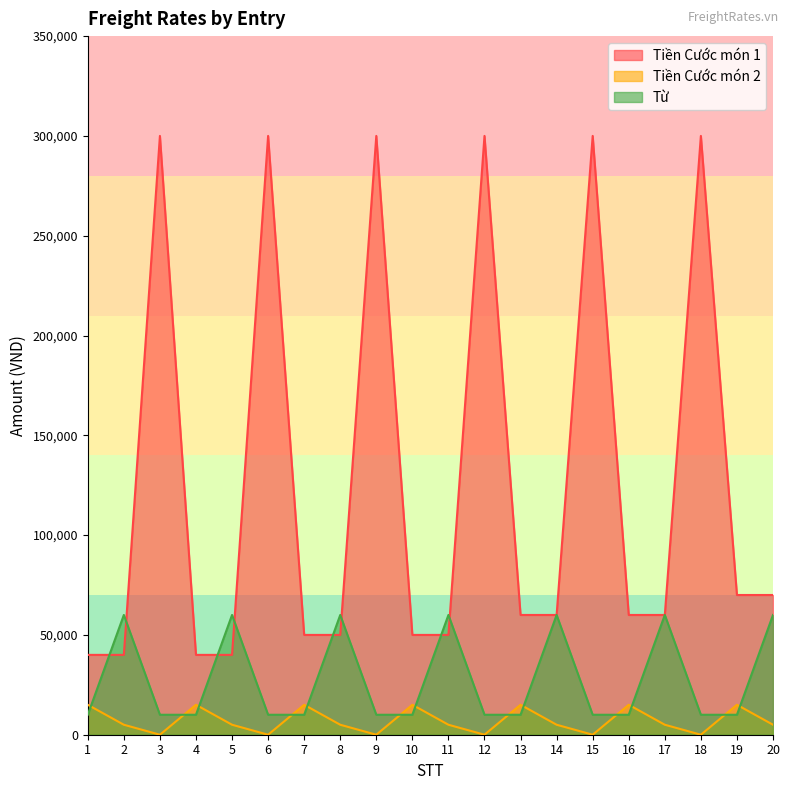

Is the value of Tiền Cước món 1 at 15 greater than the value of Từ at 18?

Yes